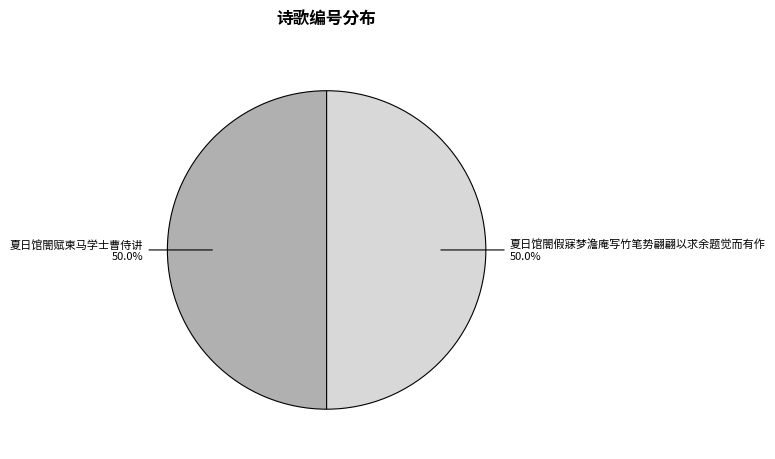

Combined, do 夏日馆閤赋柬马学士曹侍讲 and 夏日馆閤假寐梦澹庵写竹笔势翩翩以求余题觉而有作 account for over 50%?

Yes